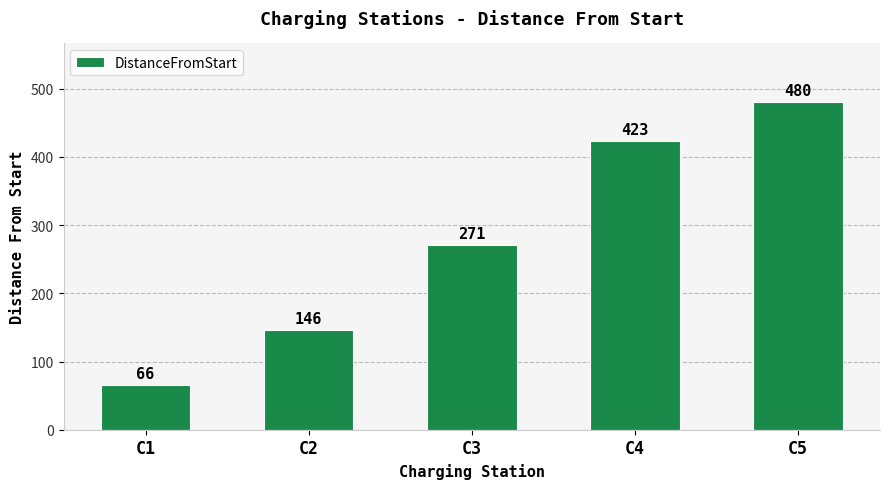

True or false: the data shows 104 at C1.

False